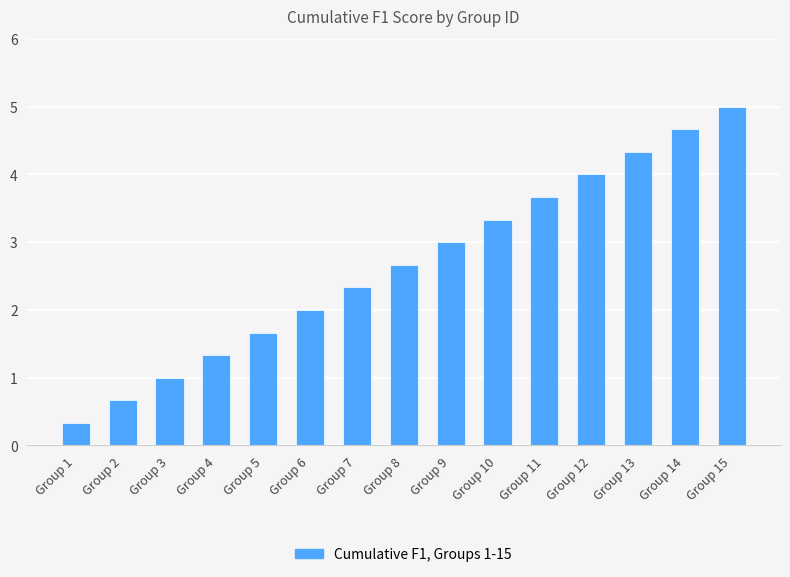

What is the value of the 12th bar from the left?

4.0